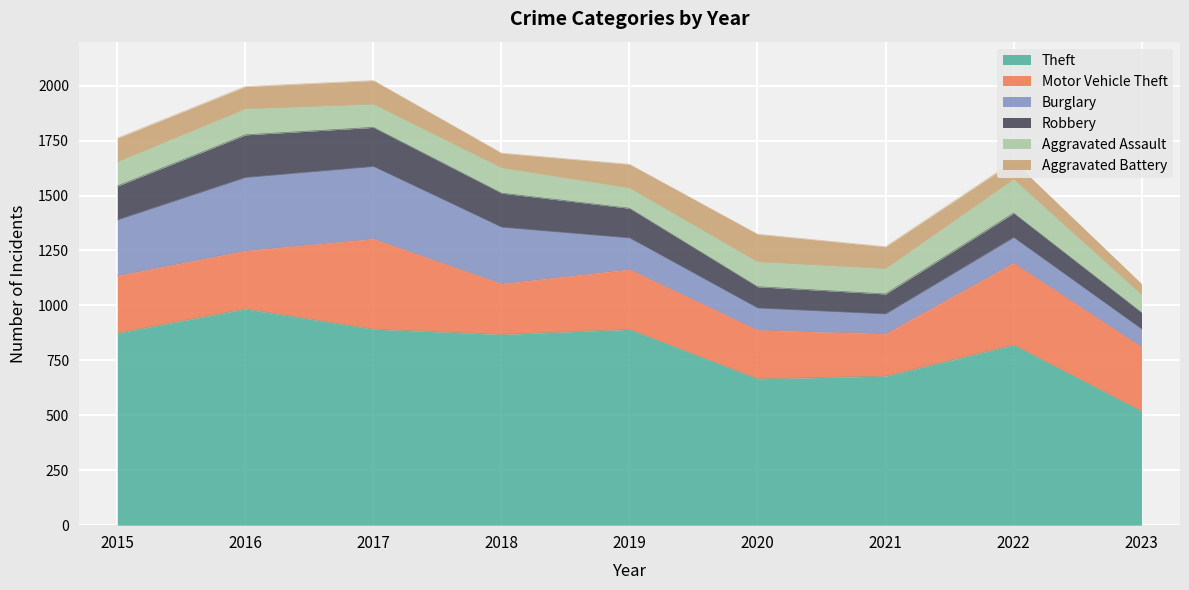

What is the difference between the Robbery values at 2021 and 2020?

6